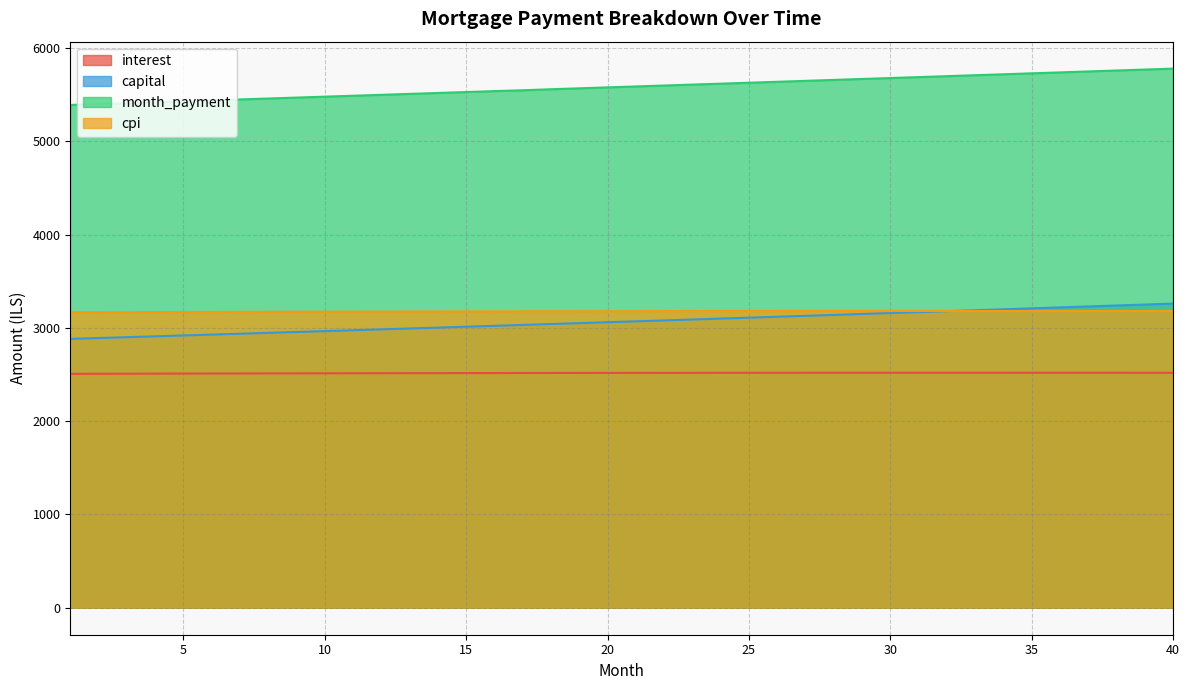

Rank the series by their maximum value, from highest to lowest.

month_payment, capital, cpi, interest